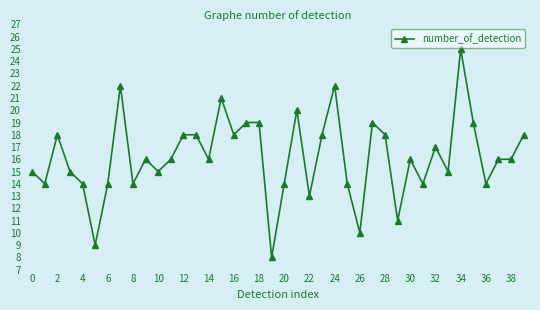

What is the minimum value shown in the chart?

8